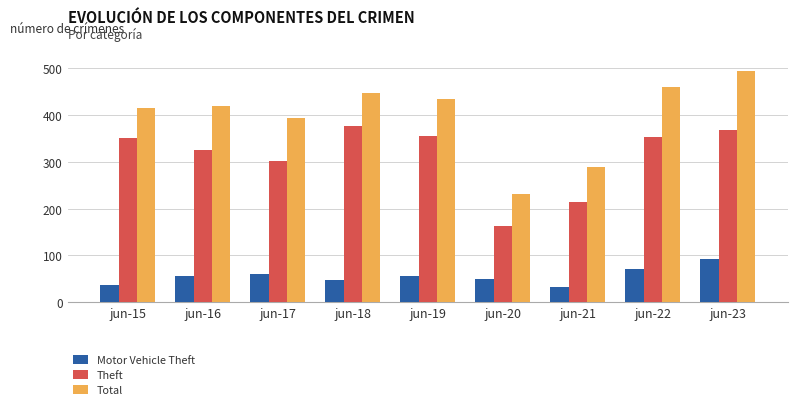

What is the value of the Theft bar at the 6th from the left?

163